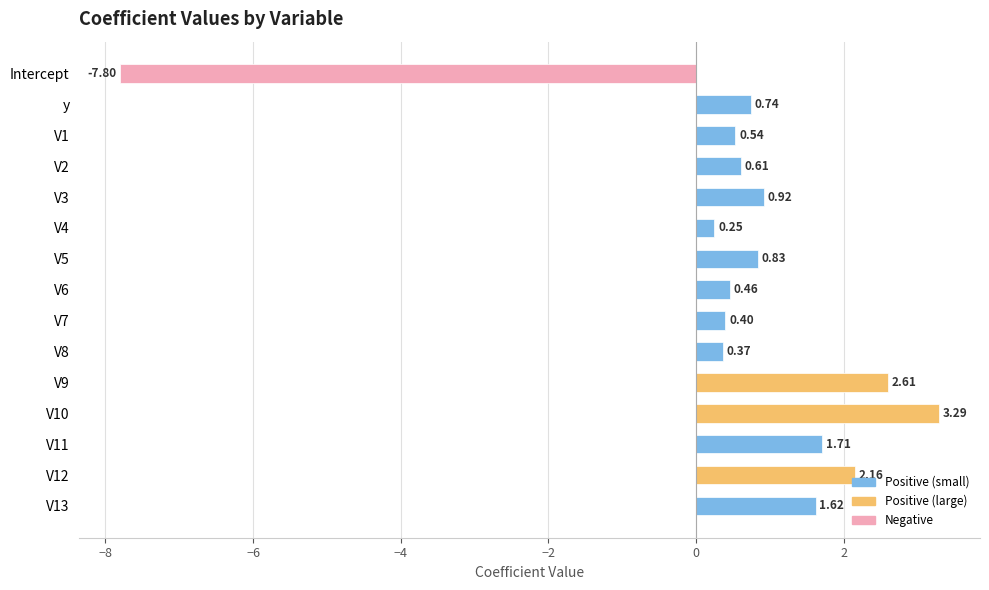

What is the sum of the values at V11 and y?

2.5